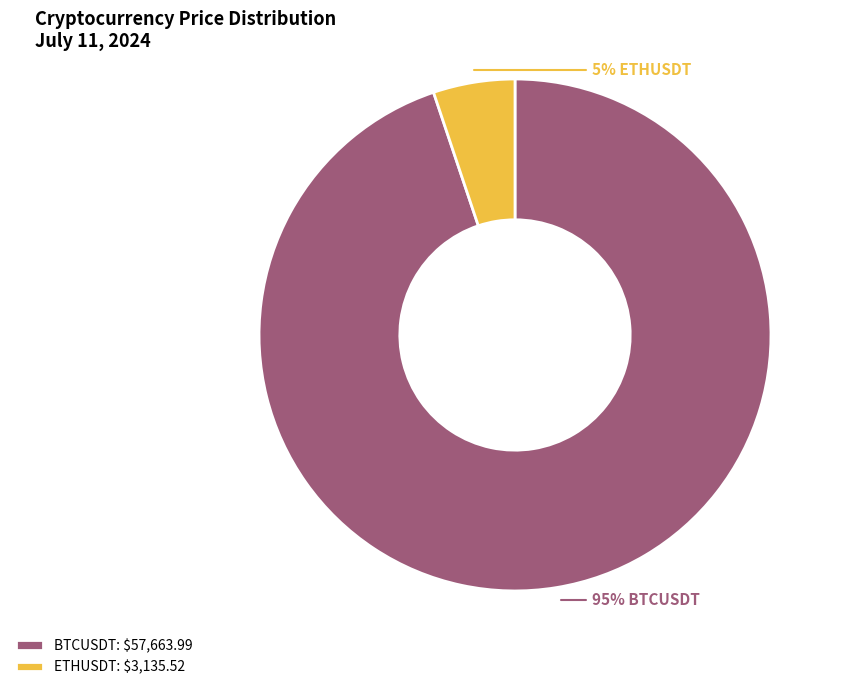

Which slice represents more than half of the pie?

BTCUSDT